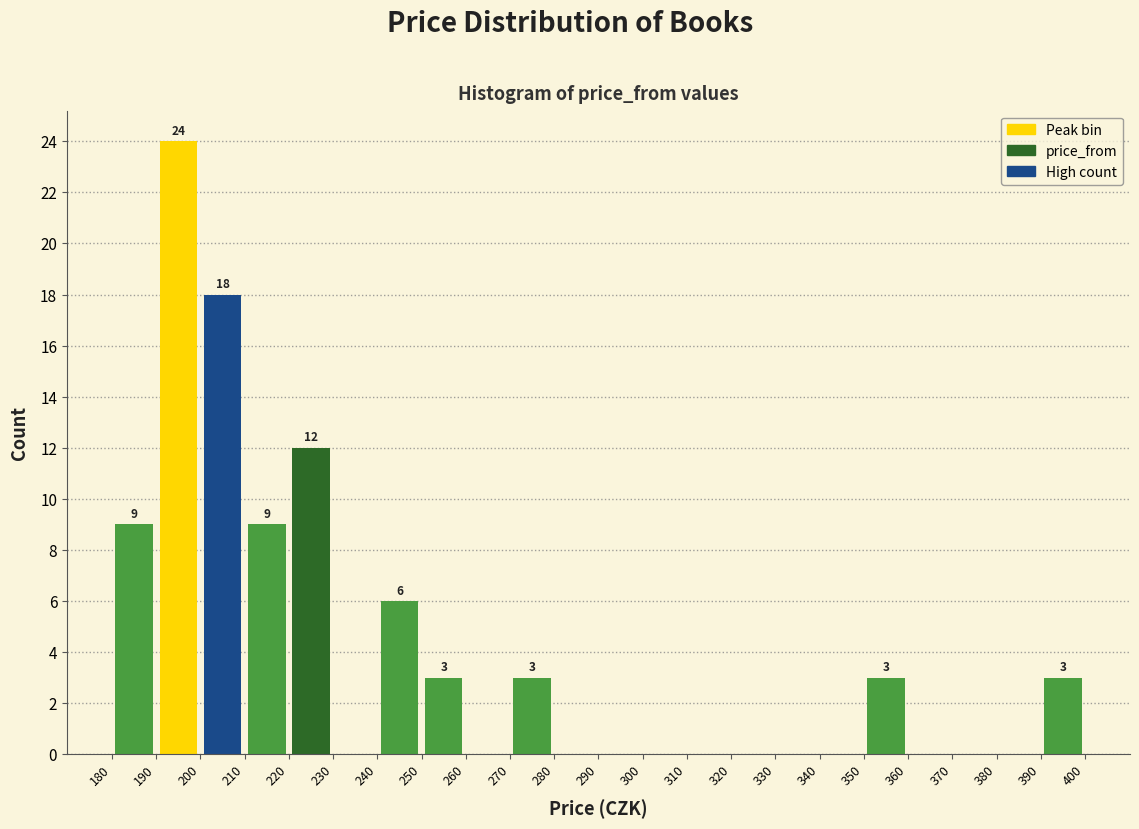

Over which range of the x-axis is the bar tallest?

190 to 200